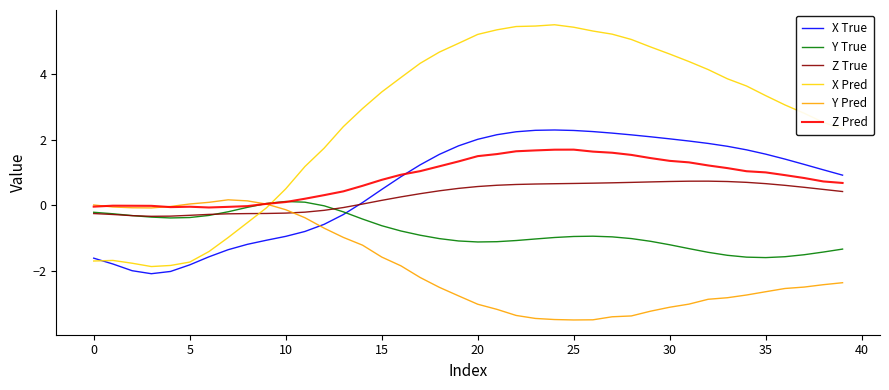

What is the highest value of the X Pred series?

5.5